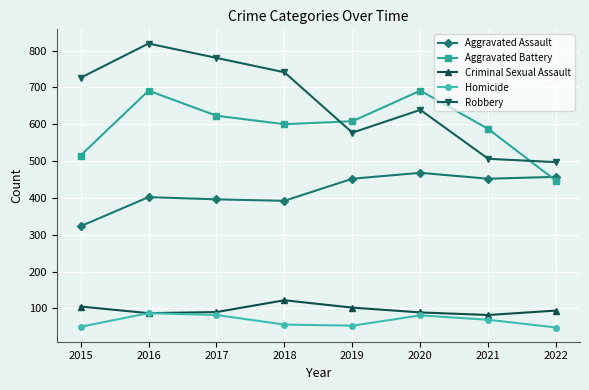

What is the lowest value of the Aggravated Assault series?

323